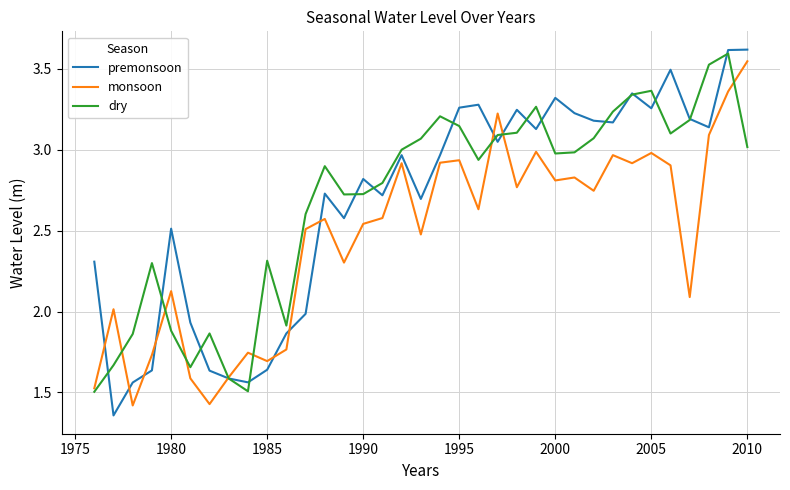

What is the maximum value shown in the chart?

3.6